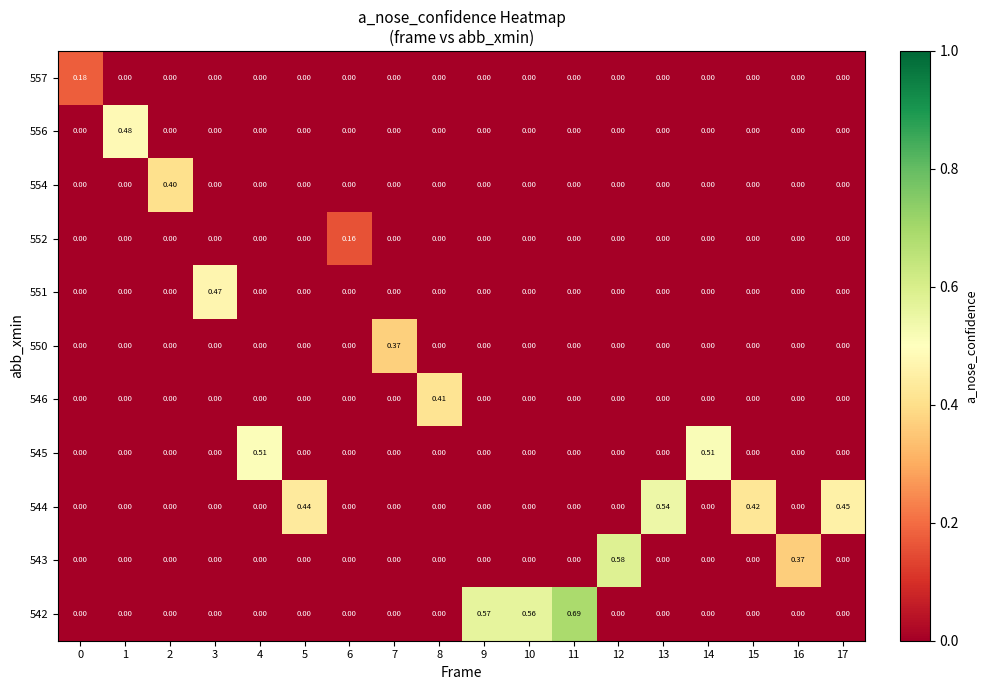

At which category is the sum across all series the highest?

11